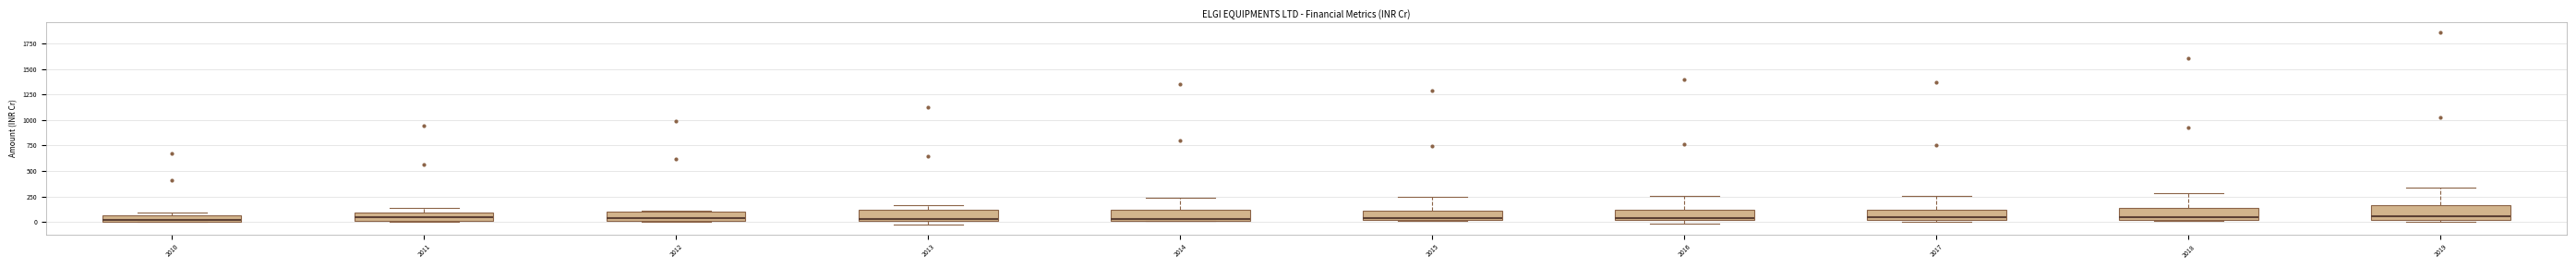

Where is the lower edge of the box at x = 2018 on the y-axis? The values are not printed on the chart, so give them approximately, as read against the axis.

0